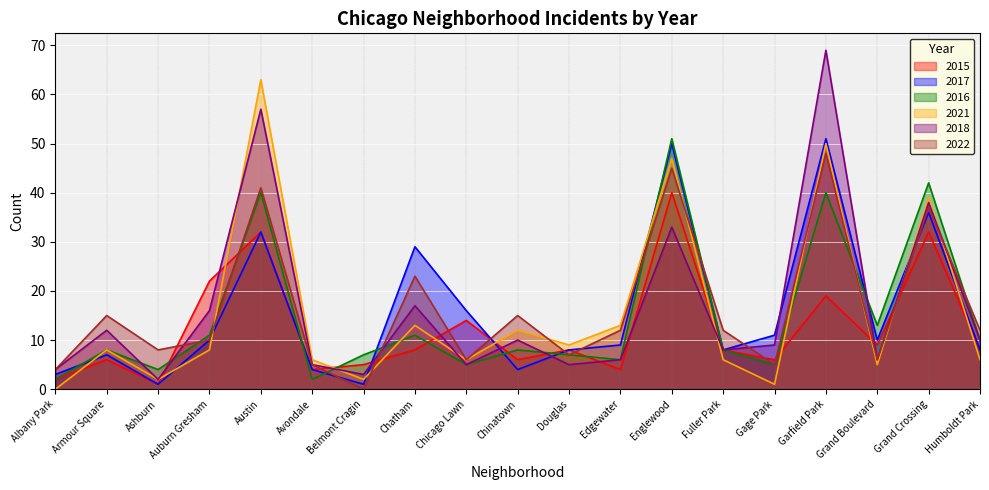

Which series has the largest total across all categories?

2018